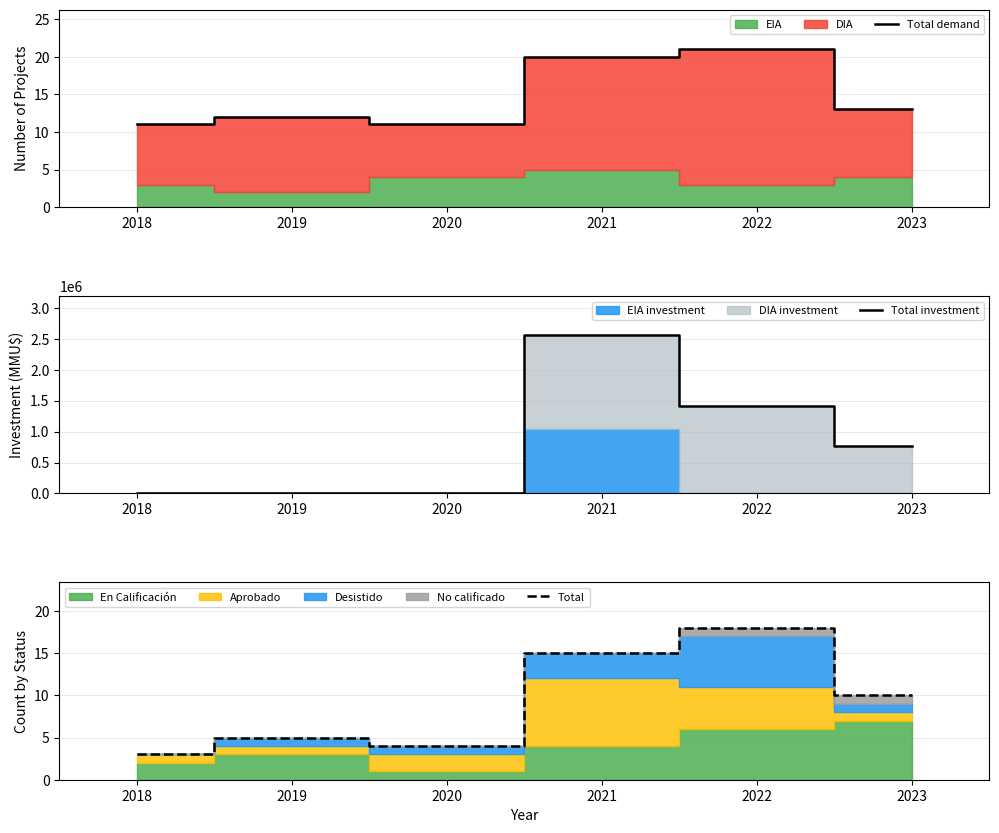

What is the difference between the Total investment values at 2019 and 2020?

1595.0